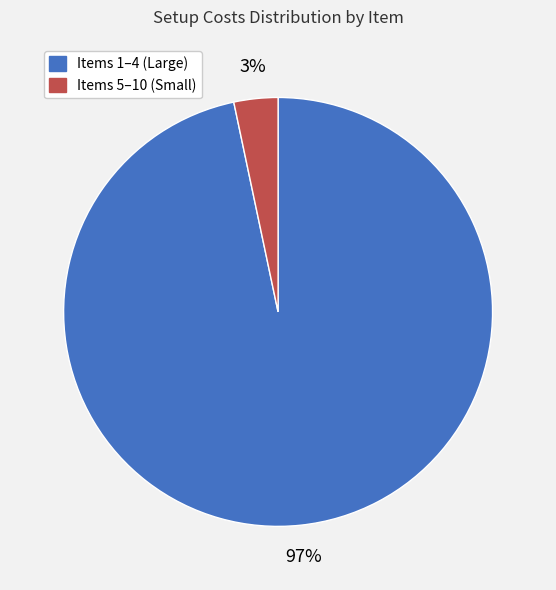

Is there a majority slice in this chart?

Yes